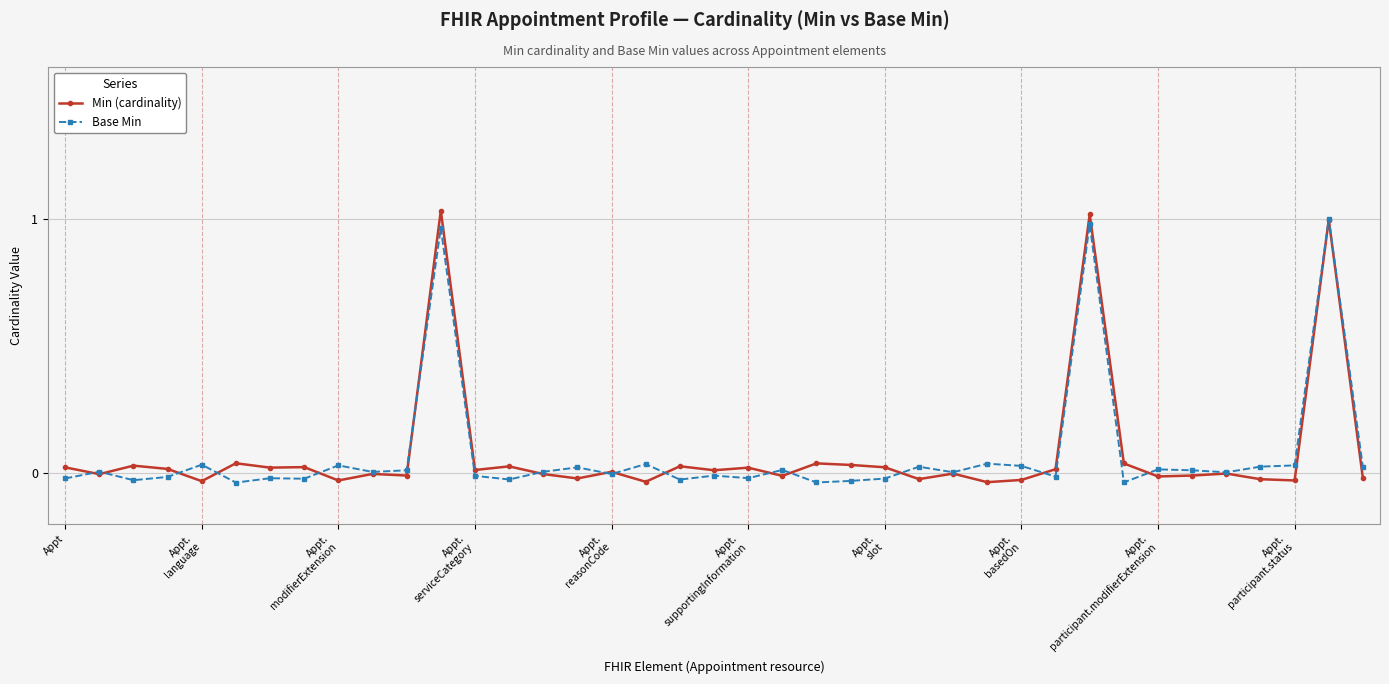

Which series has the widest spread of values?

Min (cardinality)